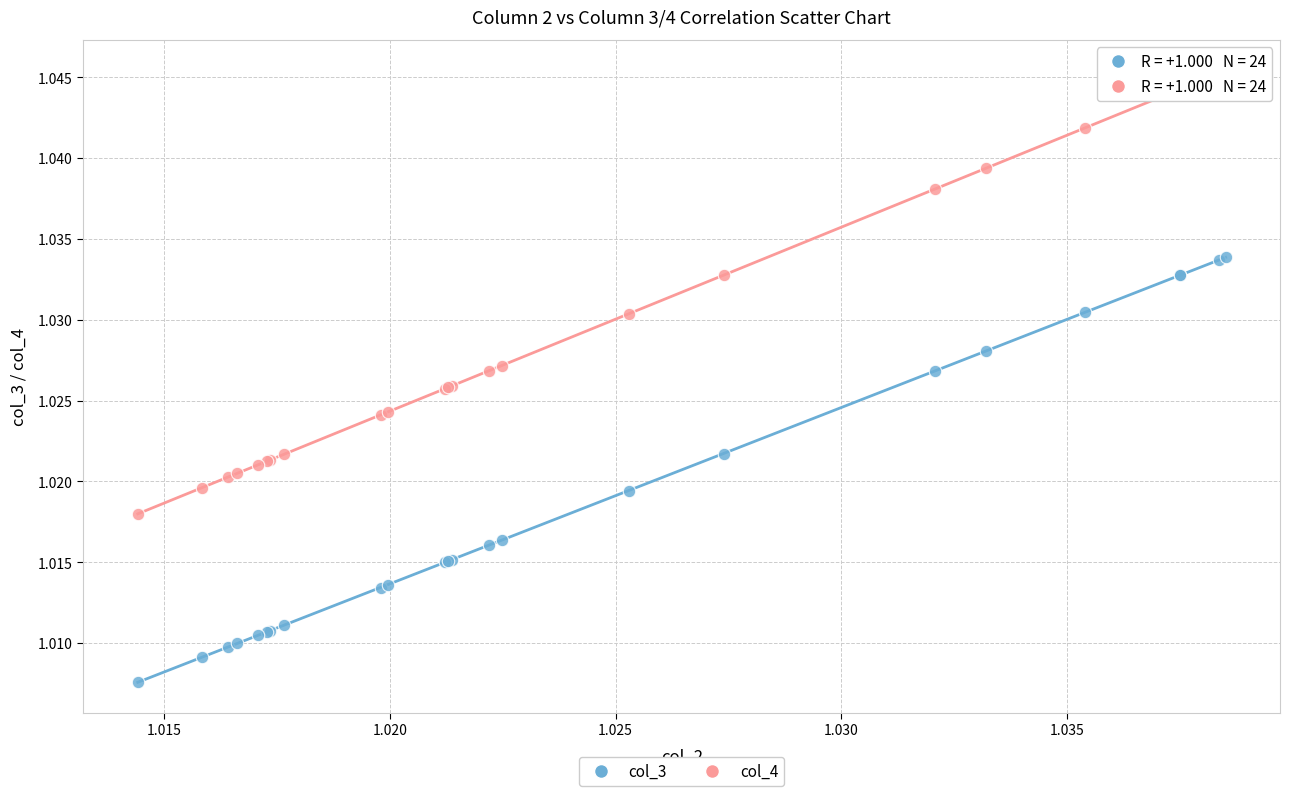

Which series reaches the minimum Y coordinate?

col_3